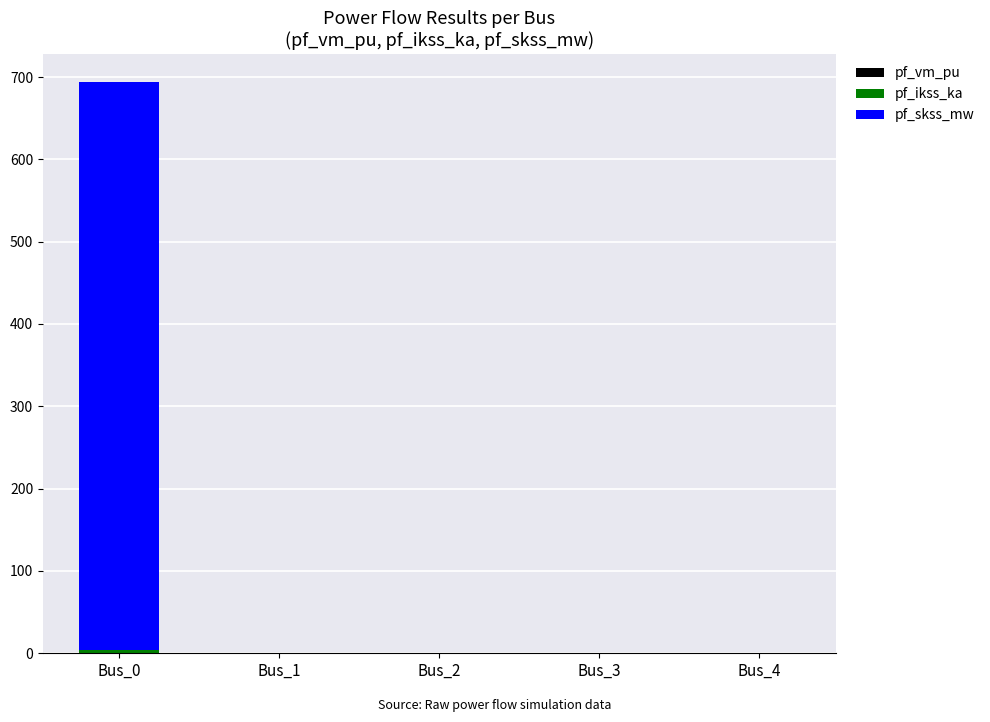

At which category is the sum across all series the highest?

Bus_0